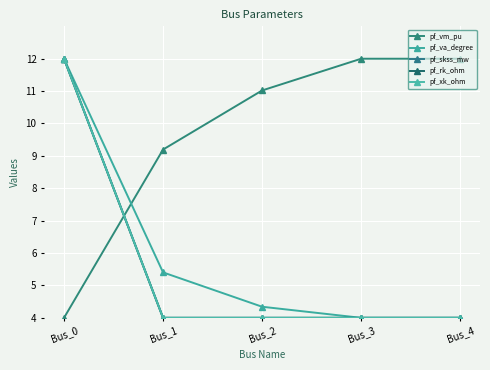

Does the chart have visible grid lines?

Yes